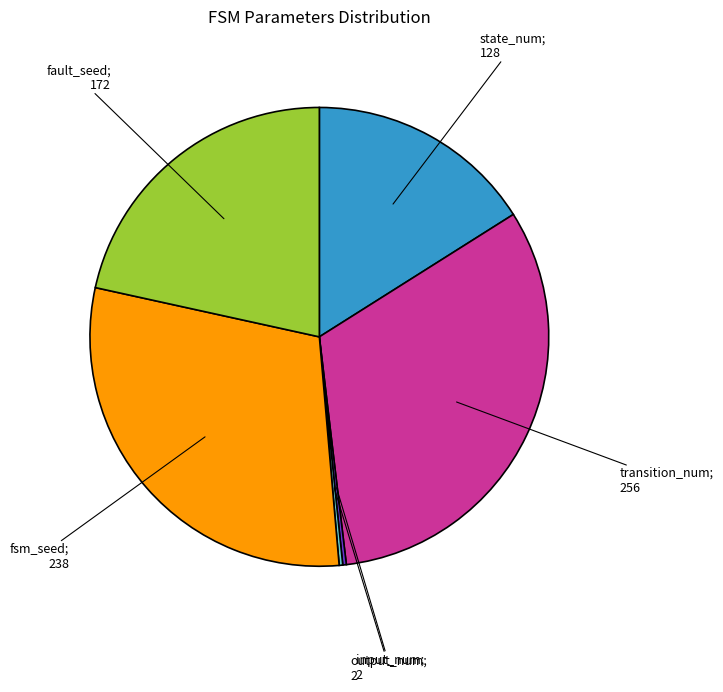

Does any single category account for the majority?

No